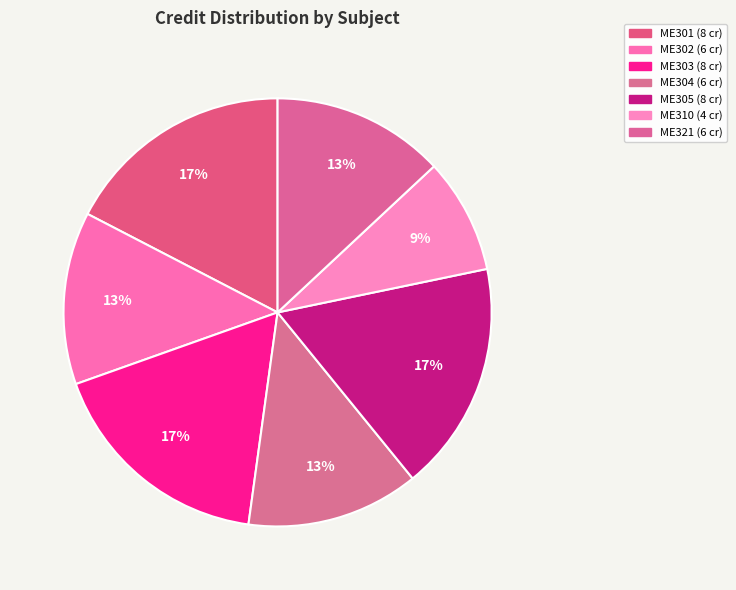

How many slices are in this pie chart?

7